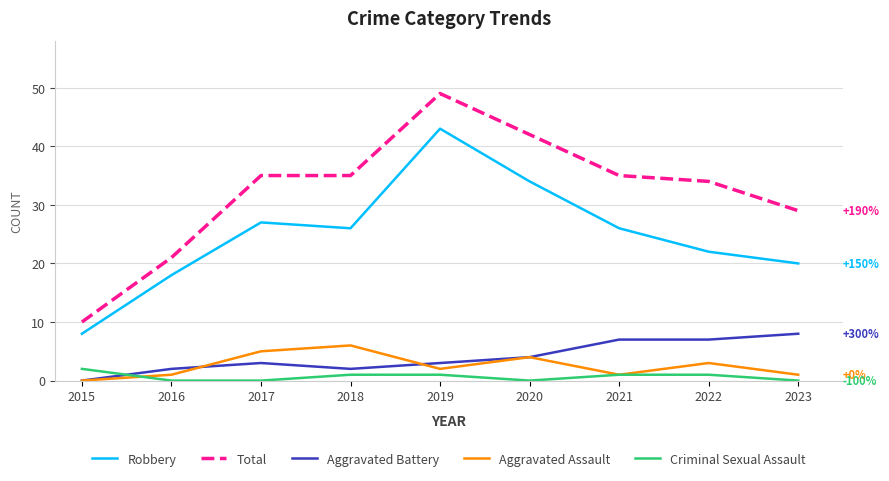

At 2019, list the series in order from smallest to largest.

Criminal Sexual Assault, Aggravated Assault, Aggravated Battery, Robbery, Total